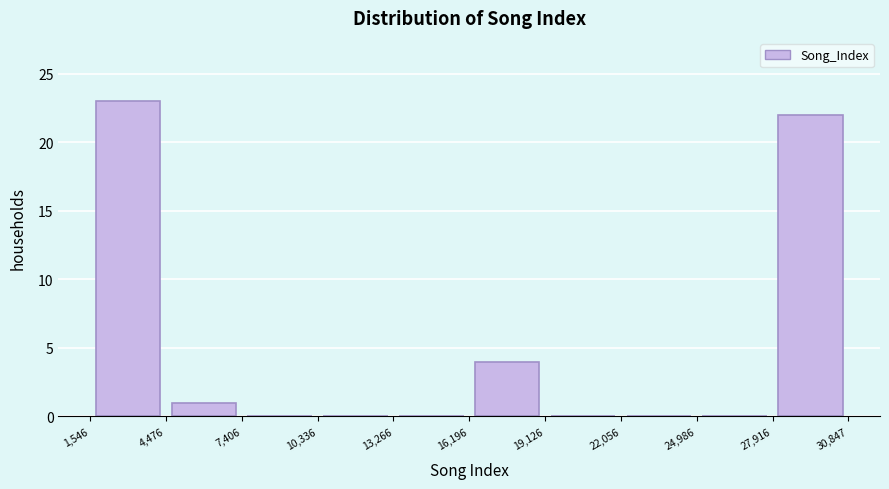

Which range on the x-axis has the tallest bar?

1,546 to 4,476